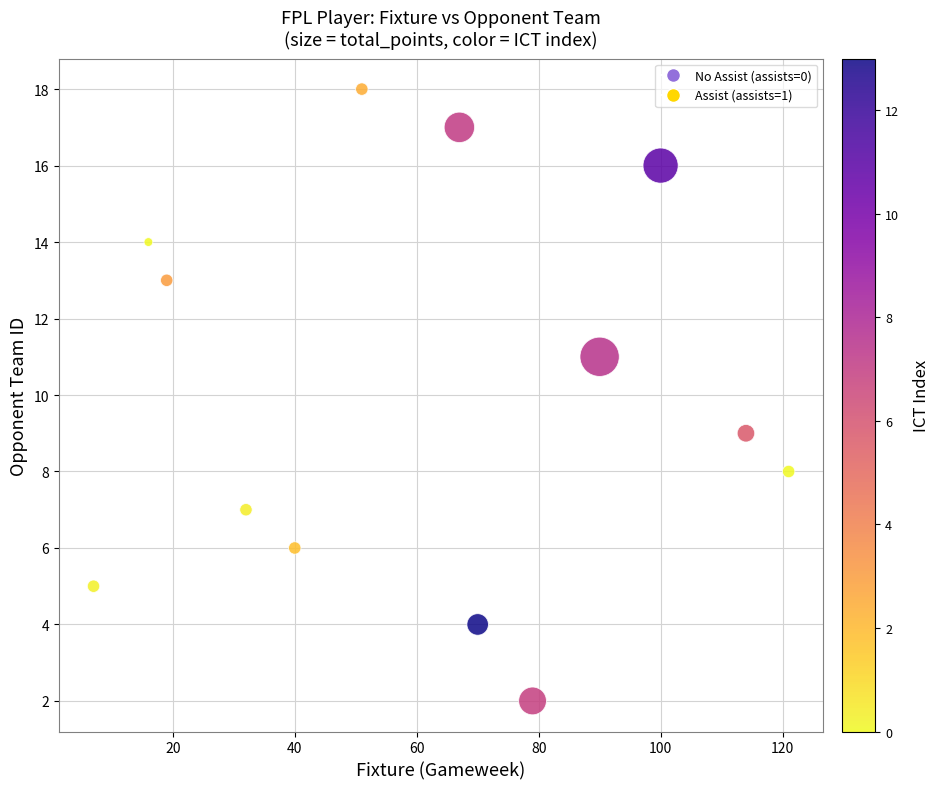

What is the range of X values (max minus min)?

114